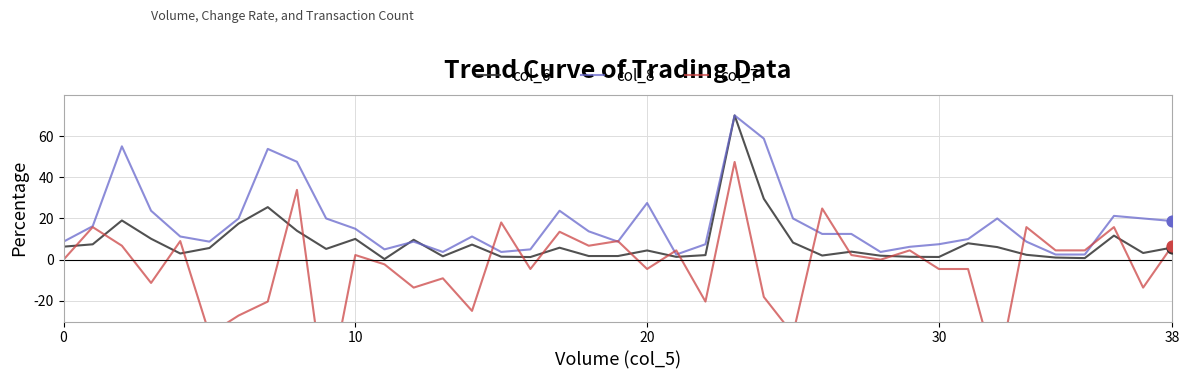

What is the total value across all series at 27?

18.7